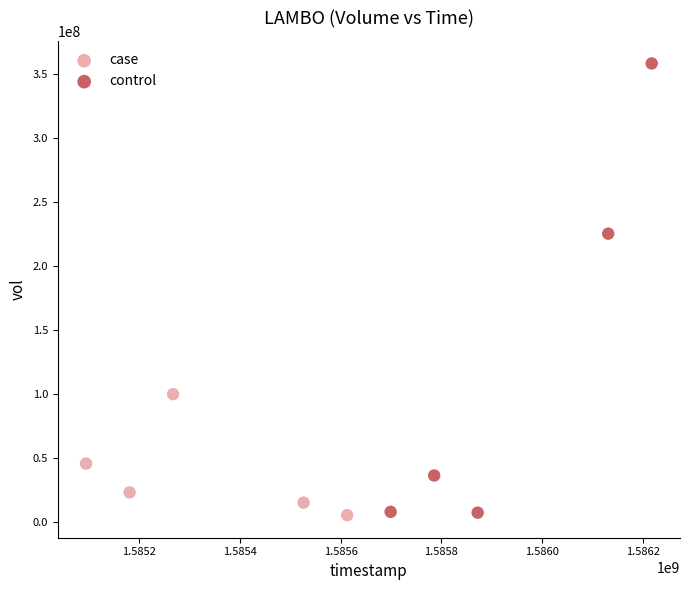

What are all the series names shown in the legend?

case, control